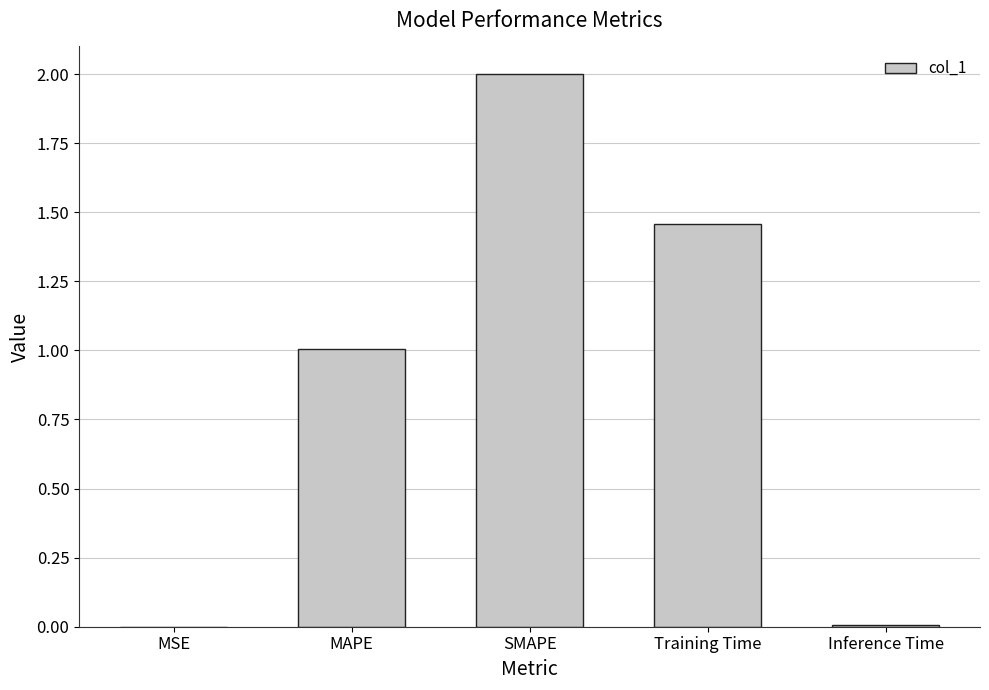

What is the maximum value shown in the chart?

2.0